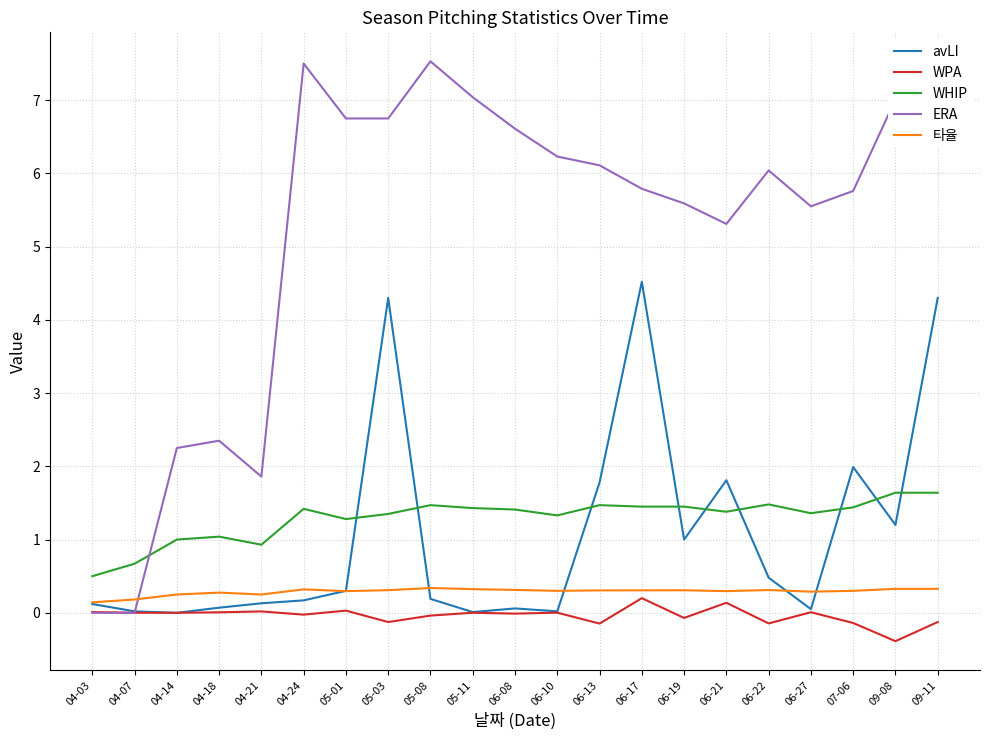

Which series has the largest total across all categories?

ERA